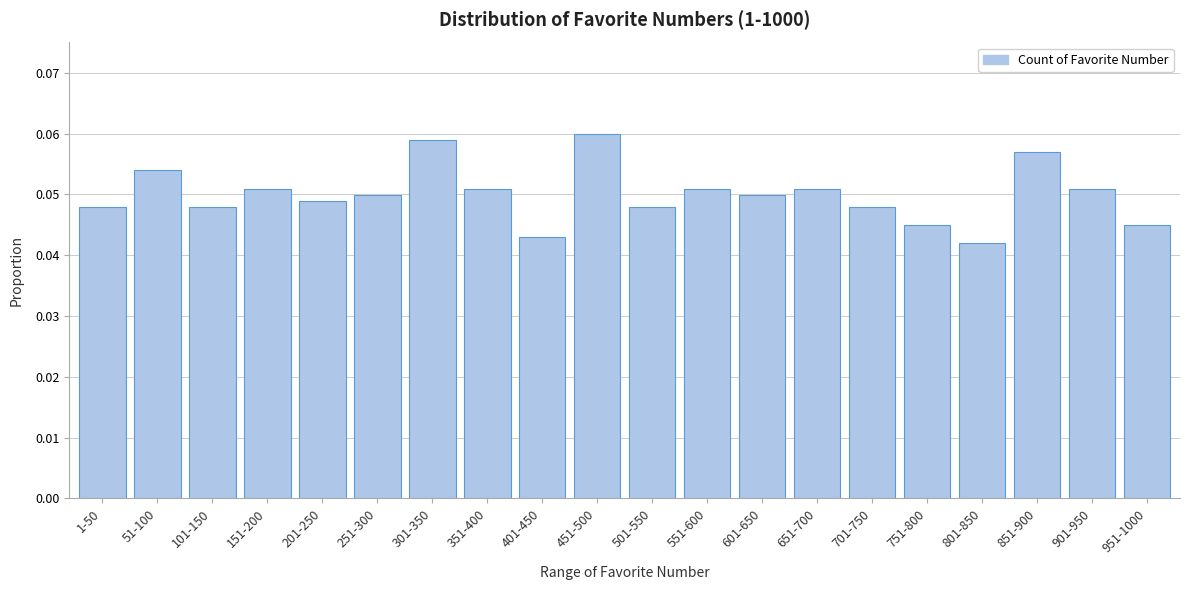

What position from the left is 801-850?

17